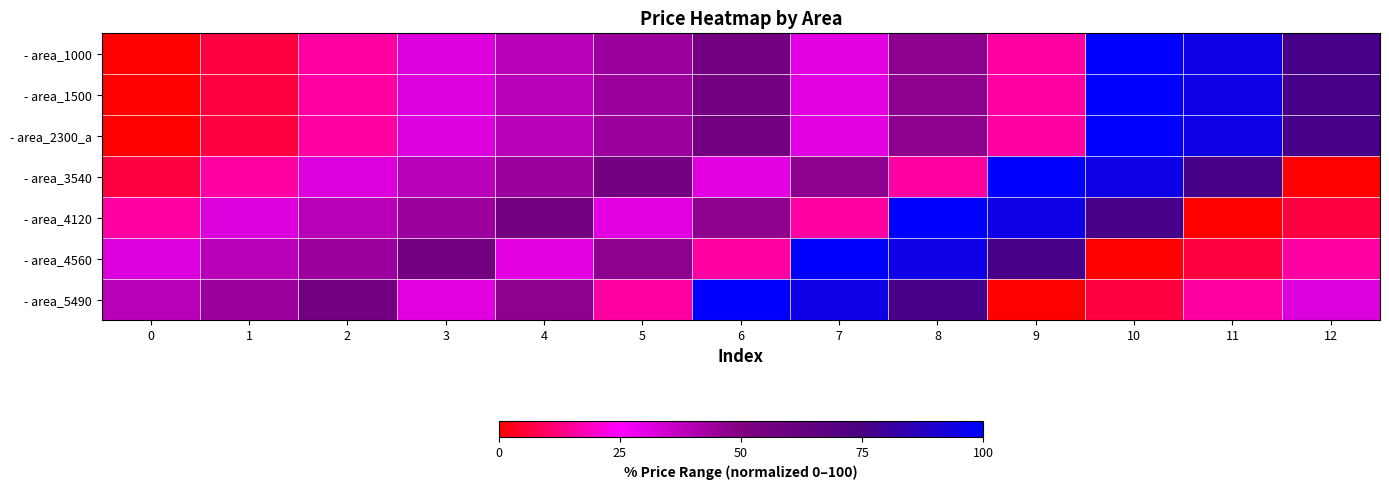

Rank the series at 12 from highest to lowest value.

- area_1000, - area_1500, - area_2300_a, - area_5490, - area_4560, - area_4120, - area_3540